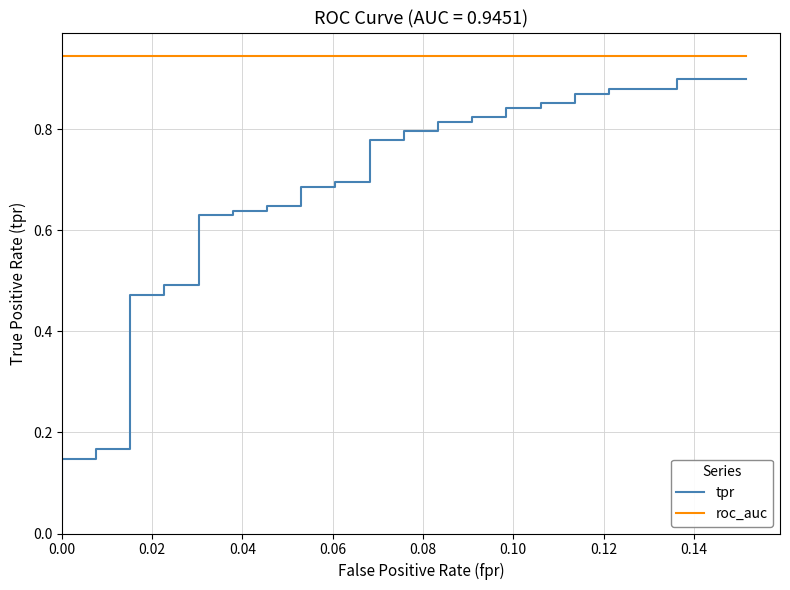

Reading left to right, what are all the values shown in this chart?

tpr: 0.0	0.0	0.1	0.1	0.1	0.1	0.2	0.2	0.5	0.5	0.5	0.5	0.6	0.6	0.6	0.6	0.6	0.6	0.7	0.7	0.7	0.7	0.8	0.8	0.8	0.8	0.8	0.8	0.8	0.8	0.8	0.8	0.9	0.9	0.9	0.9	0.9	0.9	0.9	0.9
roc_auc: 0.9	0.9	0.9	0.9	0.9	0.9	0.9	0.9	0.9	0.9	0.9	0.9	0.9	0.9	0.9	0.9	0.9	0.9	0.9	0.9	0.9	0.9	0.9	0.9	0.9	0.9	0.9	0.9	0.9	0.9	0.9	0.9	0.9	0.9	0.9	0.9	0.9	0.9	0.9	0.9